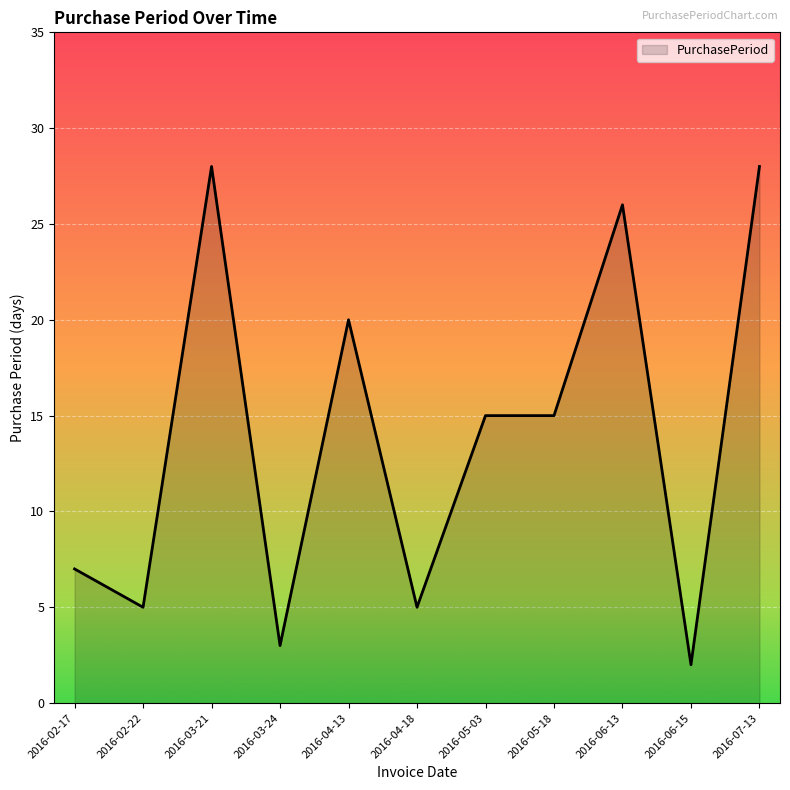

At which category does the data reach its first local valley?

2016-02-22